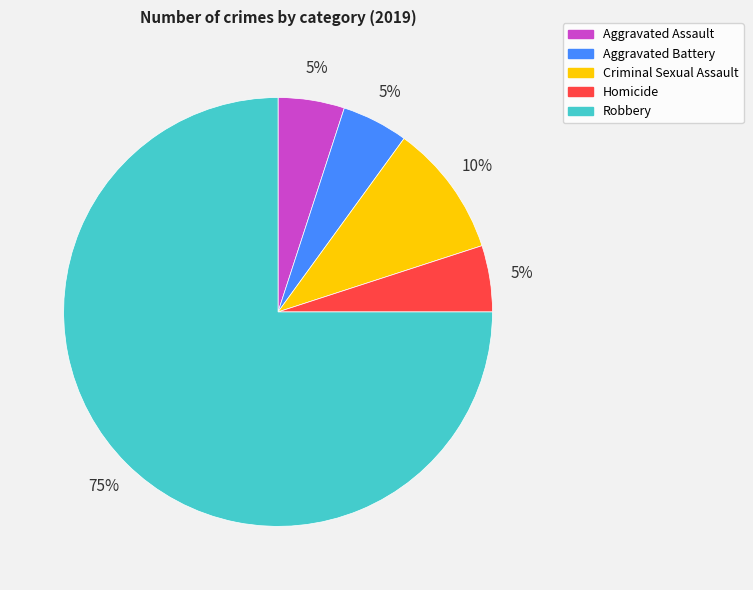

How many segments does this pie chart have?

5